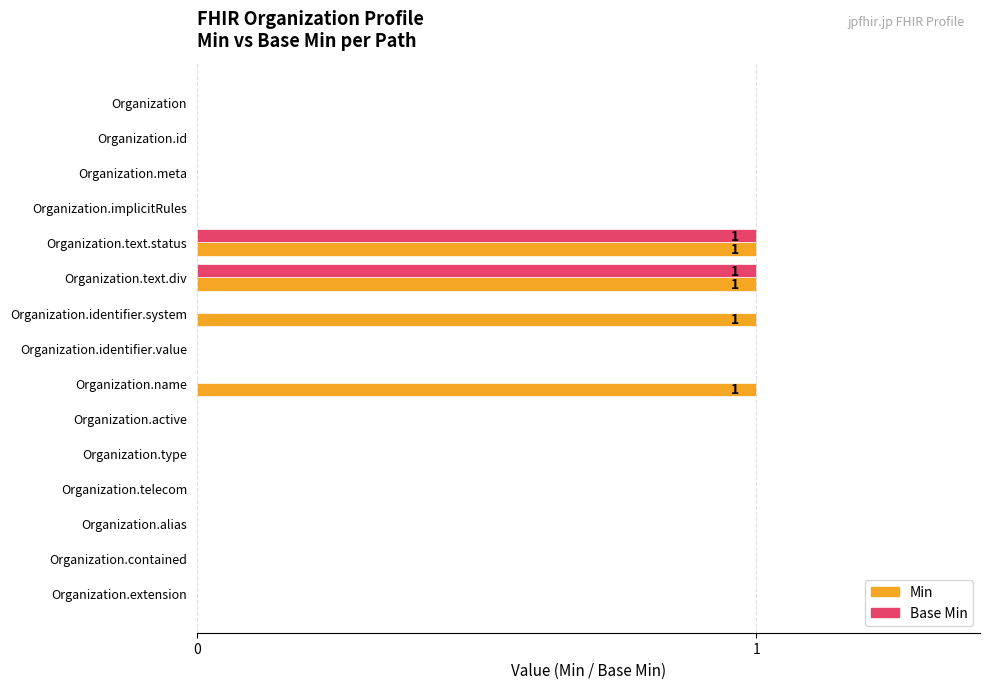

Count the Base Min values in the range 0 to 1.

15